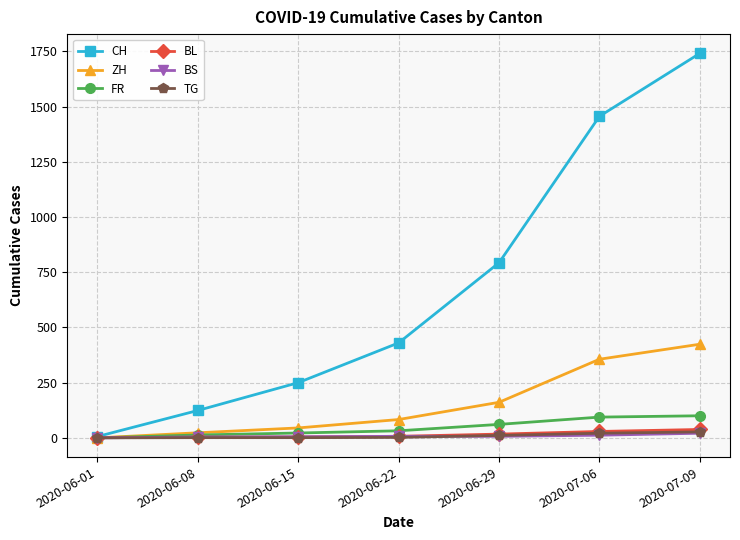

At which category is the sum across all series the highest?

2020-07-09